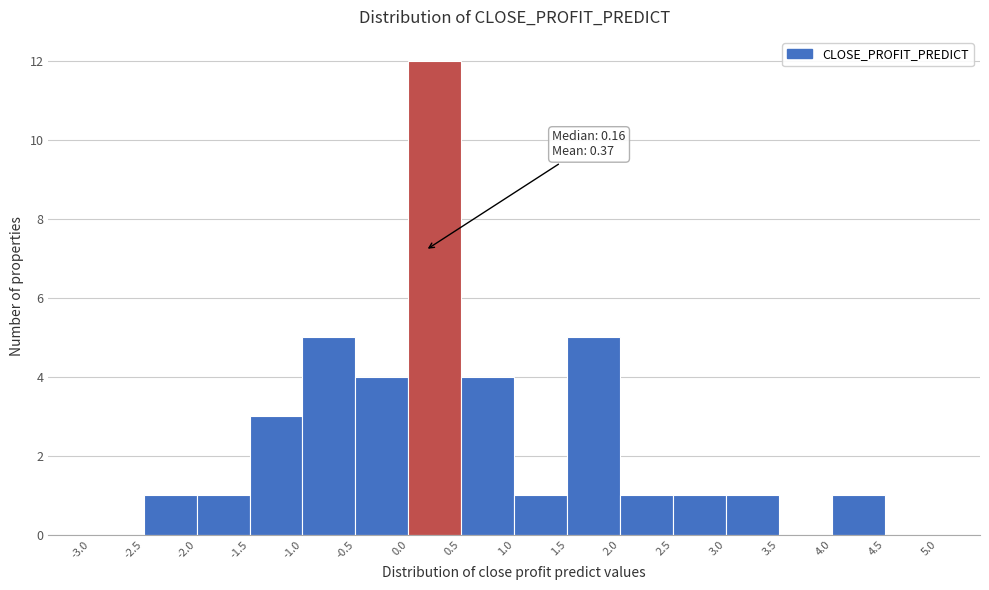

Over which range of the x-axis is the bar tallest?

0.0 to 0.5